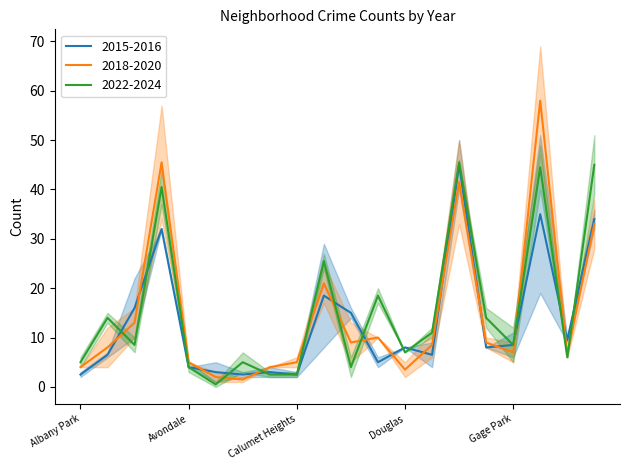

Is it true that 2020 equals 5 at Gage Park?

True